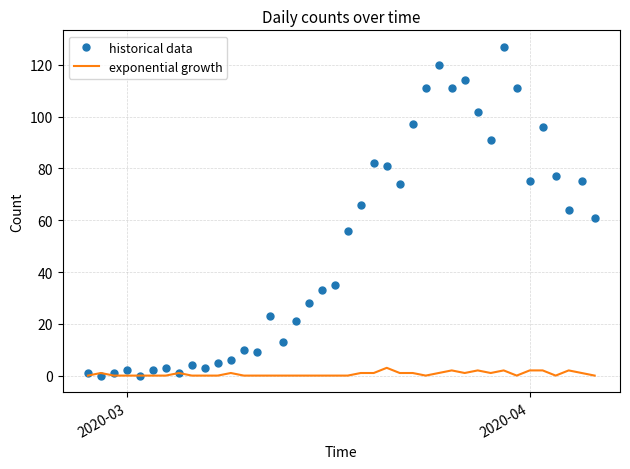

Which series has the largest range (max minus min)?

historical data